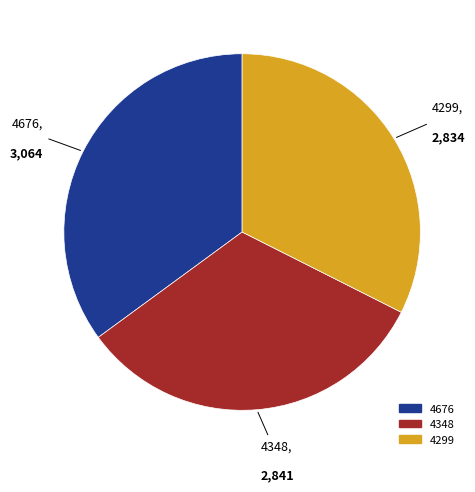

True or false: 4676 accounts for 35% of the total.

True